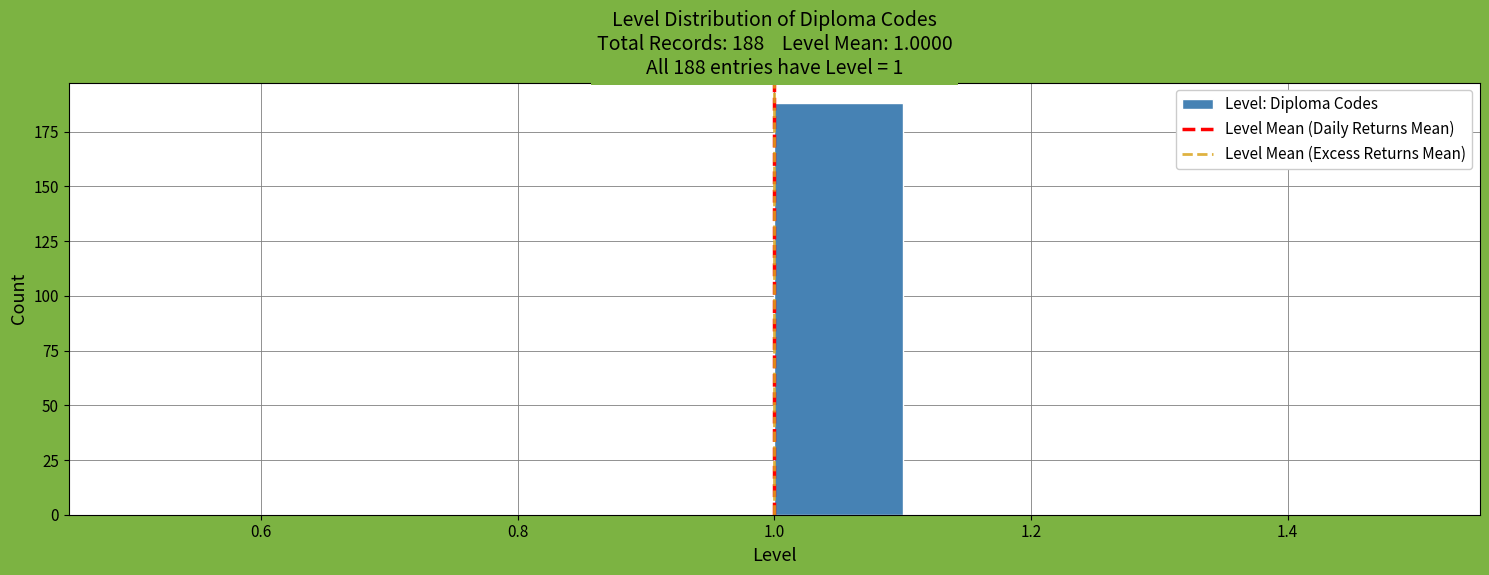

Which range on the x-axis has the tallest bar?

1.0 to 1.1